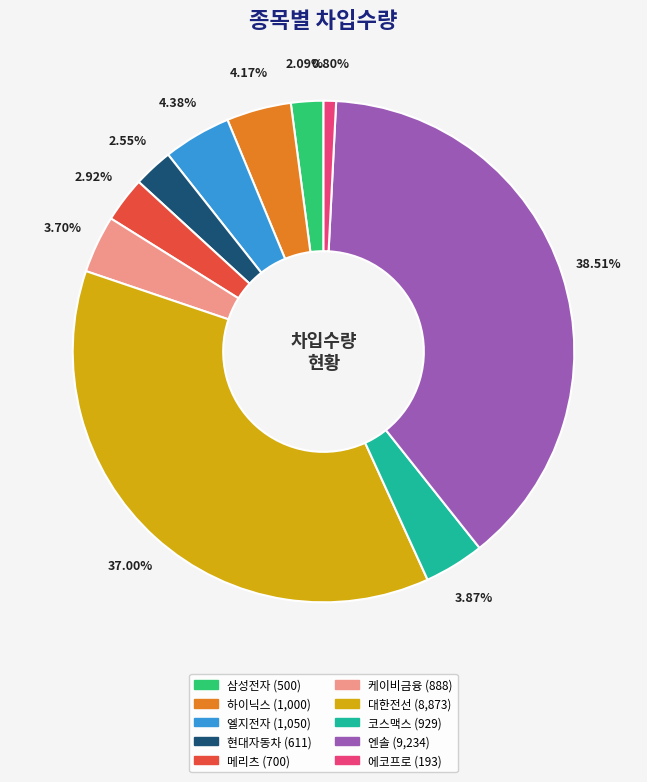

Does any single category account for the majority?

No